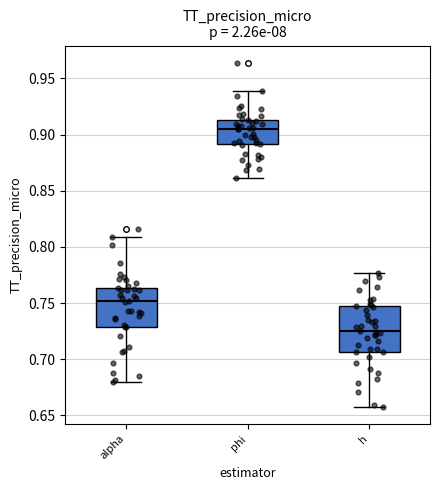

Where is the upper edge of the box for alpha on the y-axis? The values are not printed on the chart, so give them approximately, as read against the axis.

0.765